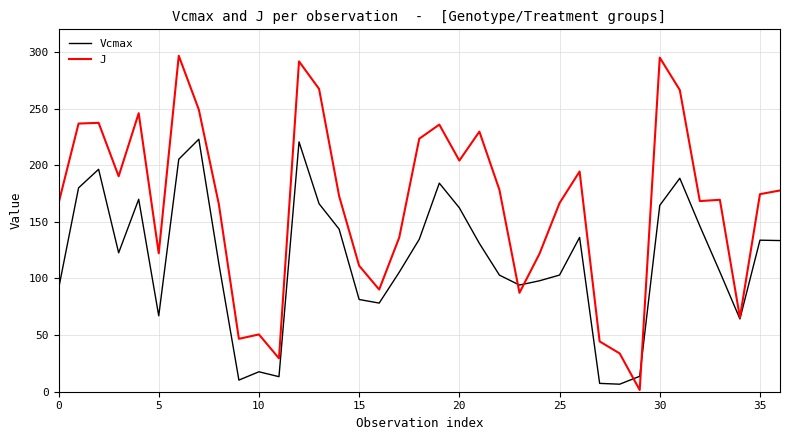

Rank the series by their maximum value, from lowest to highest.

Vcmax, J